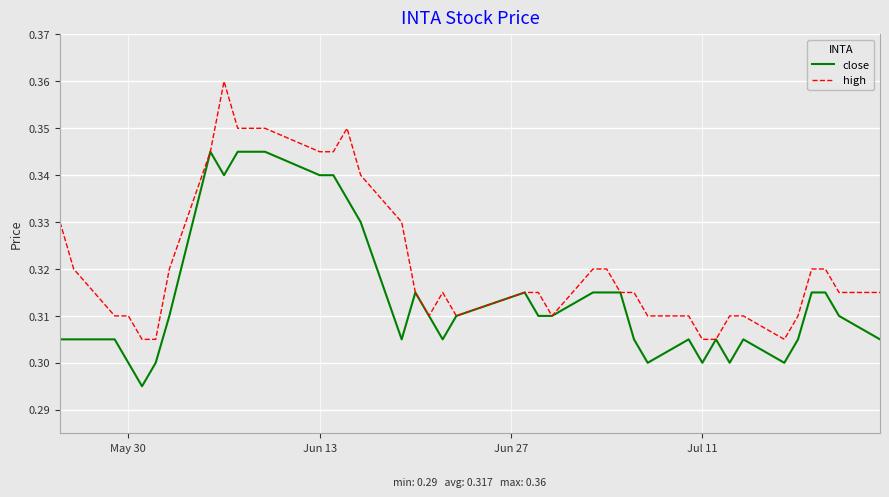

Which series has the largest total across all categories?

high